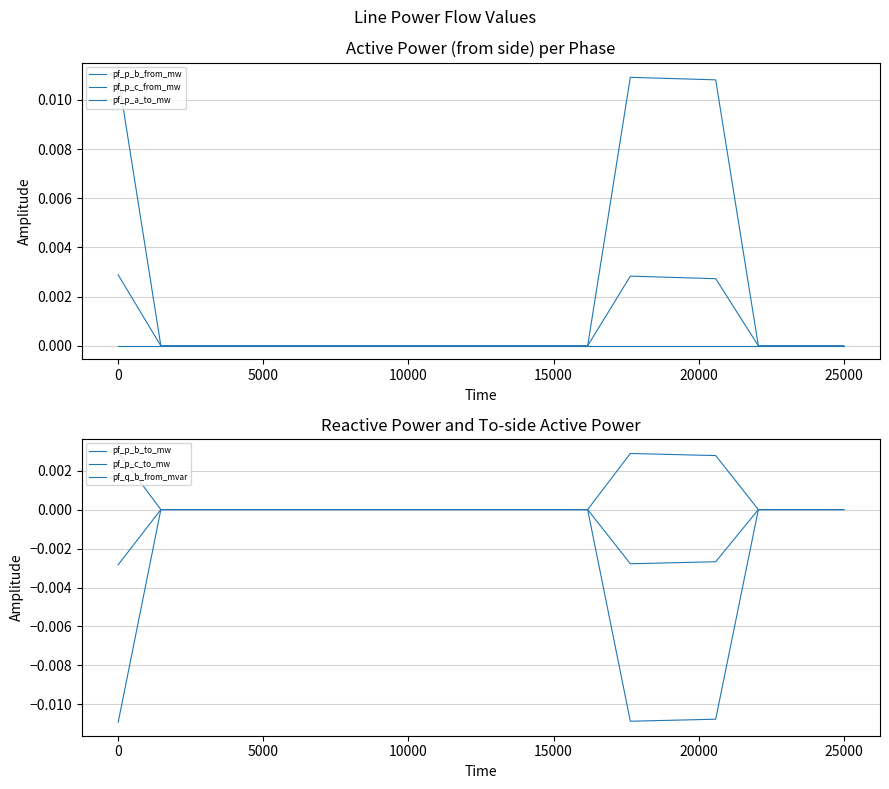

The pf_p_c_from_mw series shows -0.0 at 9. True or false?

False